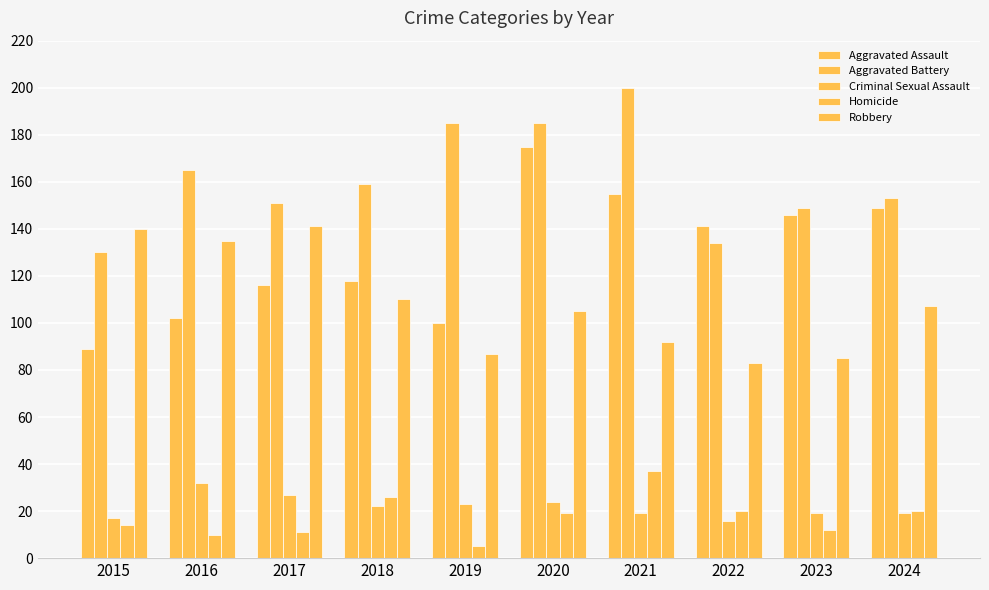

Is it true that Robbery equals 87 at 2019?

True